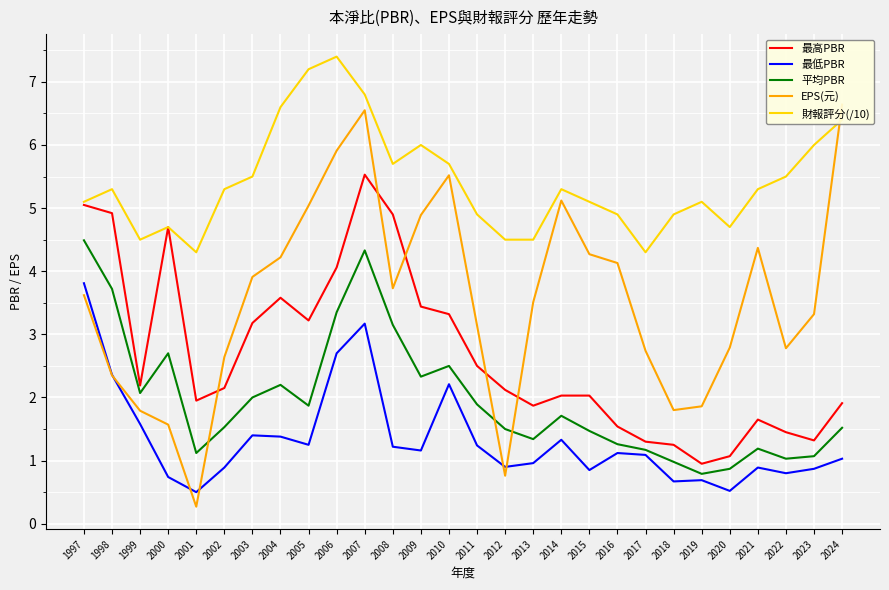

Which has a higher value, 2013 or 2016?

2013